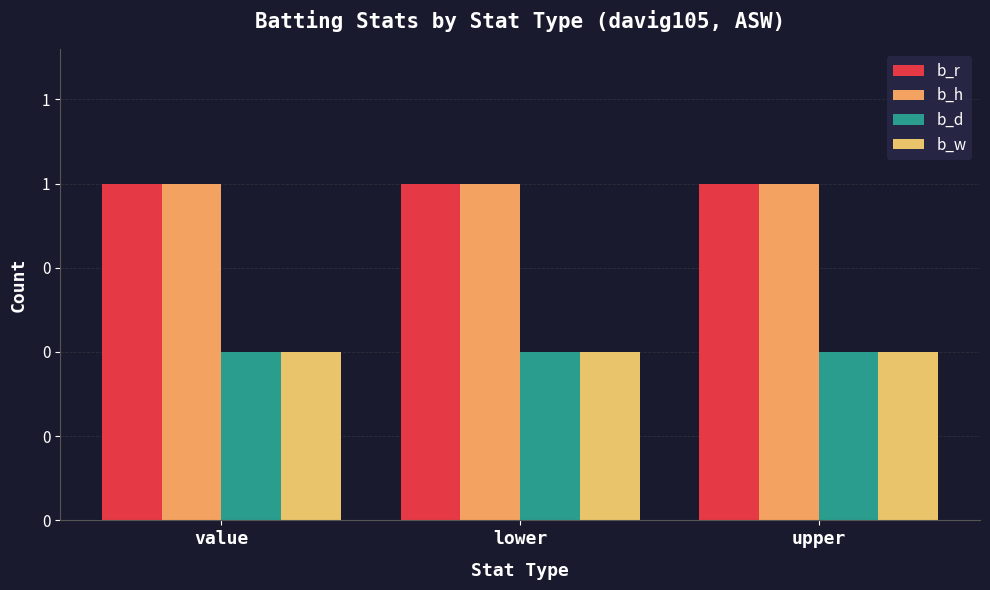

At which label is b_h closest to 2?

value